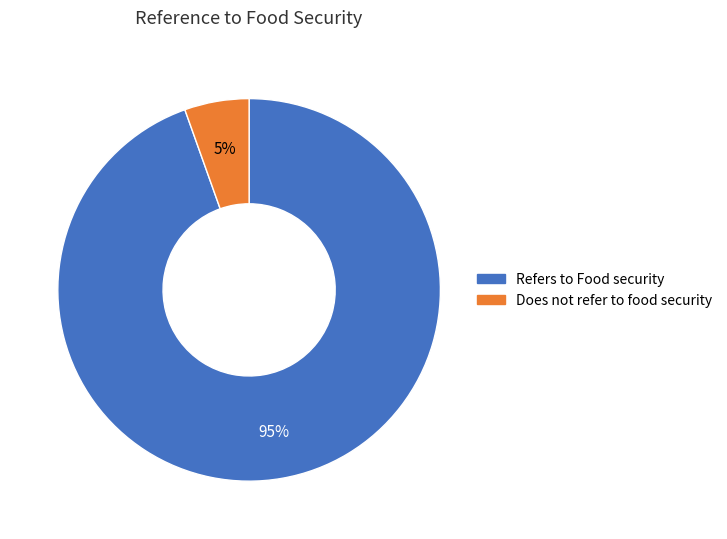

Count the number of slices in the pie.

2